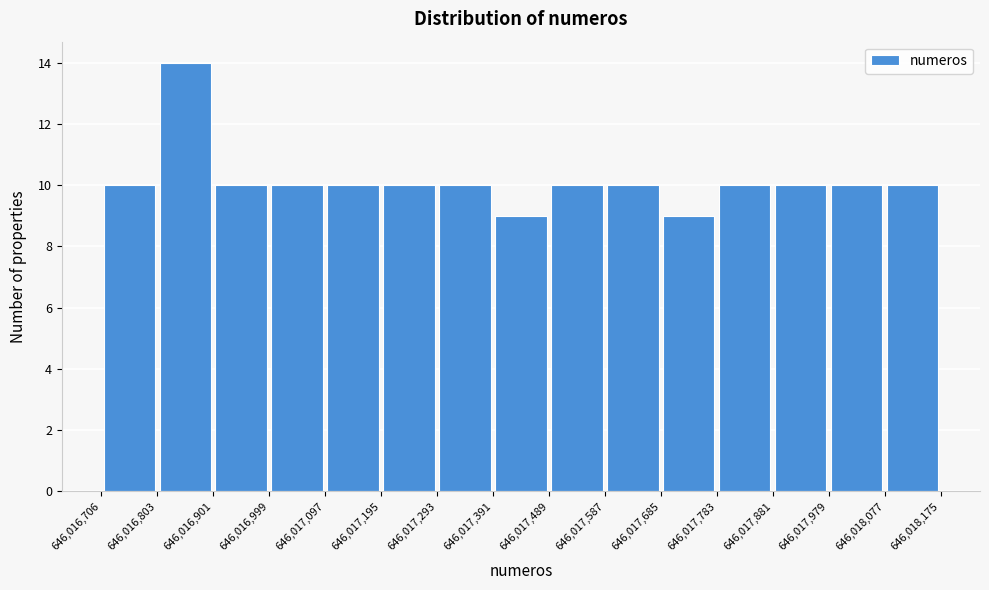

Reading left to right, transcribe this chart: for each bar, give the range it covers on the x-axis and its height. The values are not printed on the chart, so give them approximately, as read against the axis.

646,016,706 to 646,016,803: 10
646,016,803 to 646,016,901: 14
646,016,901 to 646,016,999: 10
646,016,999 to 646,017,097: 10
646,017,097 to 646,017,195: 10
646,017,195 to 646,017,293: 10
646,017,293 to 646,017,391: 10
646,017,391 to 646,017,489: 9
646,017,489 to 646,017,587: 10
646,017,587 to 646,017,685: 10
646,017,685 to 646,017,783: 9
646,017,783 to 646,017,881: 10
646,017,881 to 646,017,979: 10
646,017,979 to 646,018,077: 10
646,018,077 to 646,018,175: 10